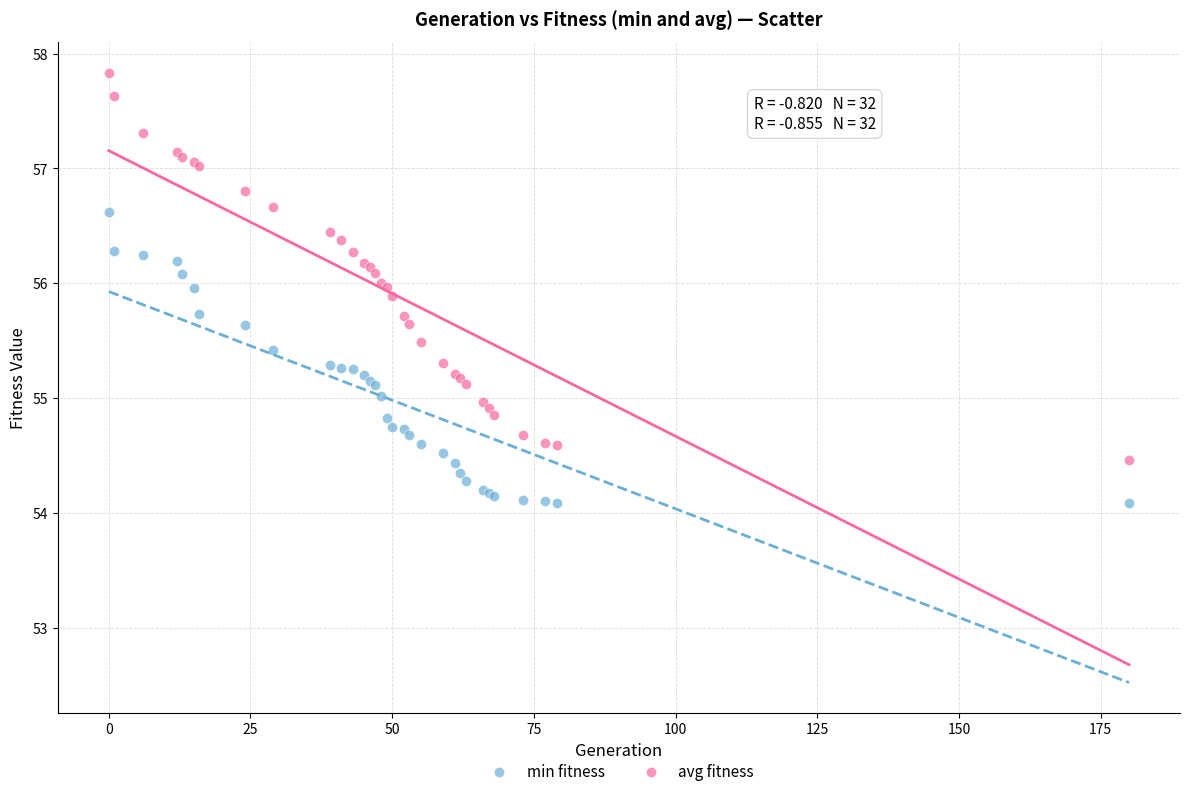

Which series has the largest Y range (max minus min)?

avg fitness